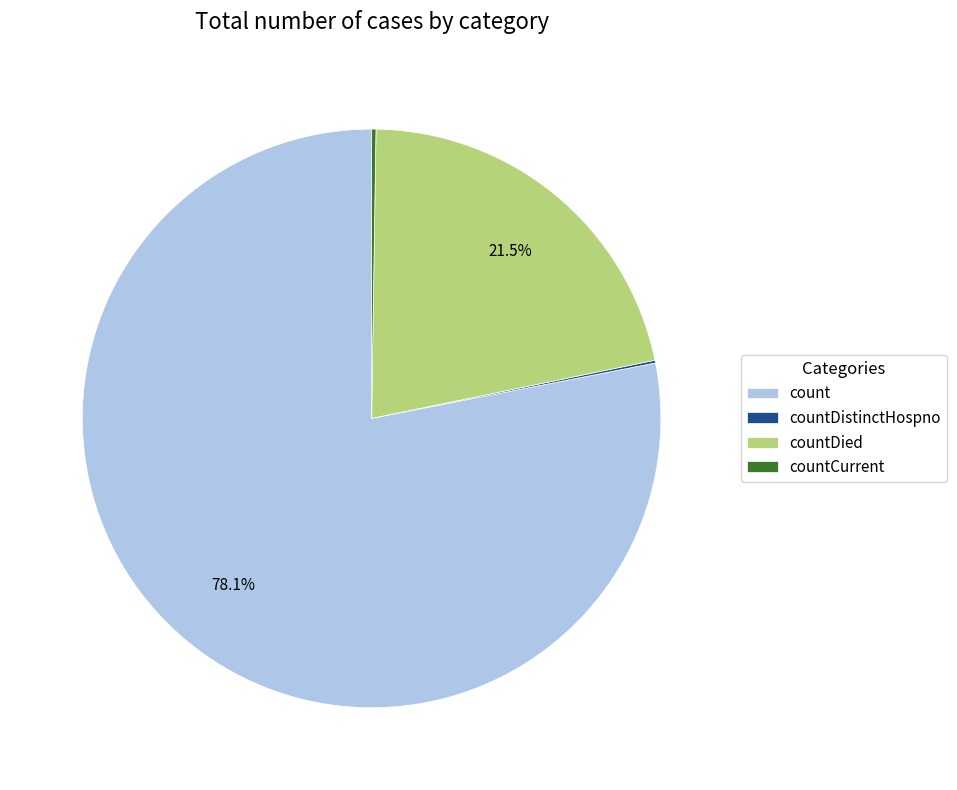

Is the sum of count and countDied greater than half?

Yes